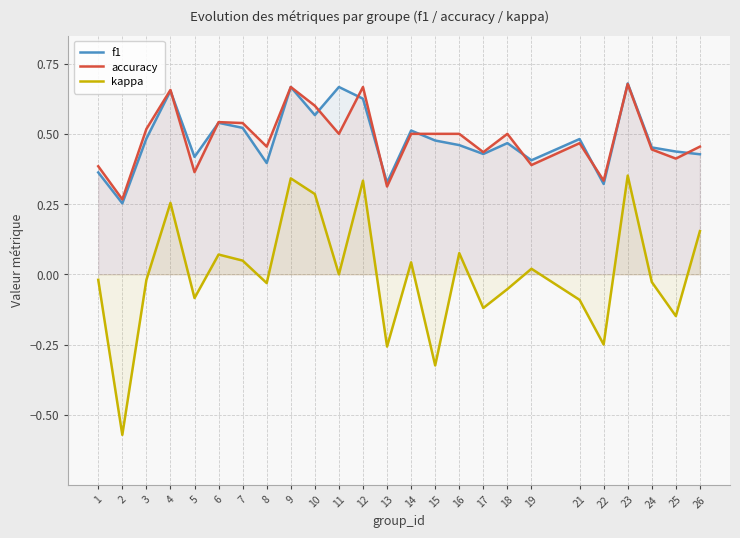

What are all the series names shown in the legend?

f1, accuracy, kappa